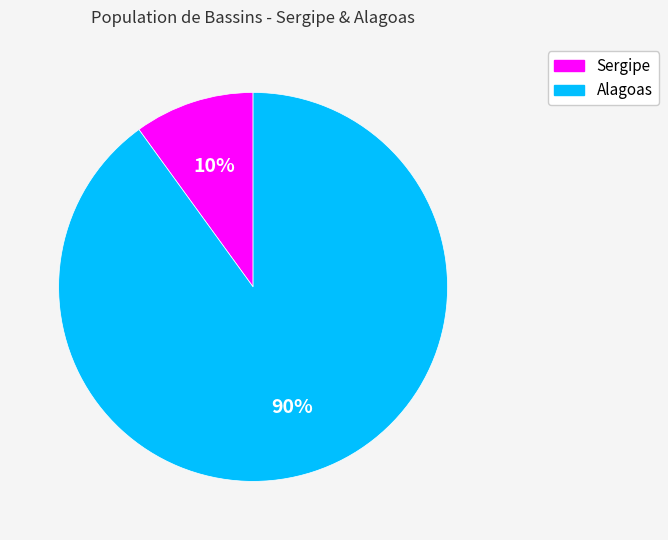

Combined, do Alagoas and Sergipe account for over 50%?

Yes